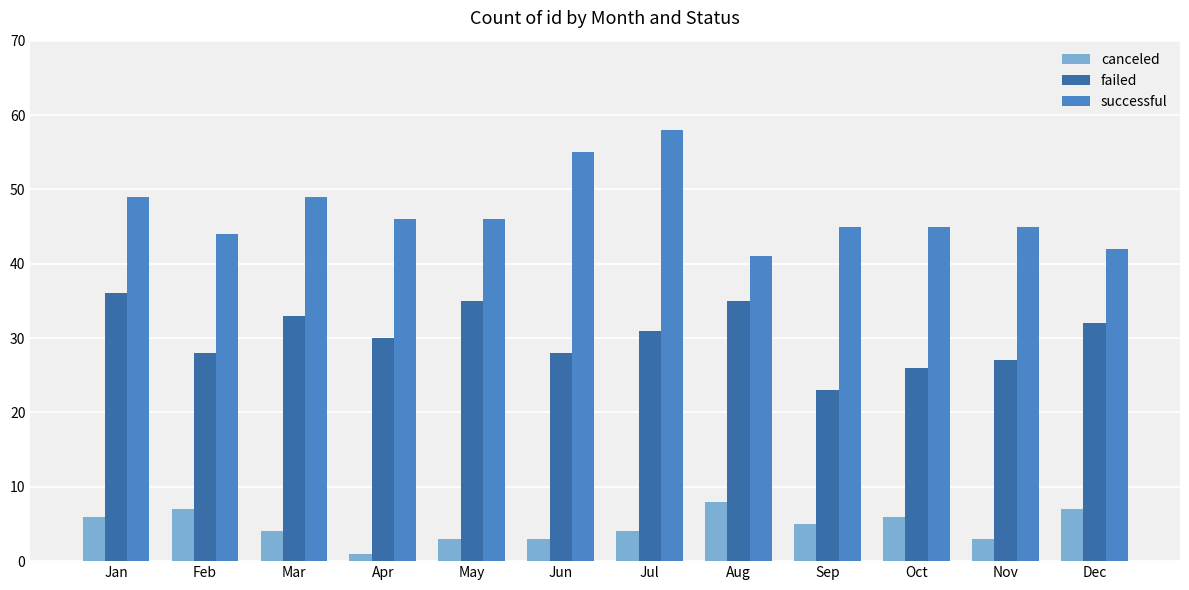

How many bars are there in total?

36